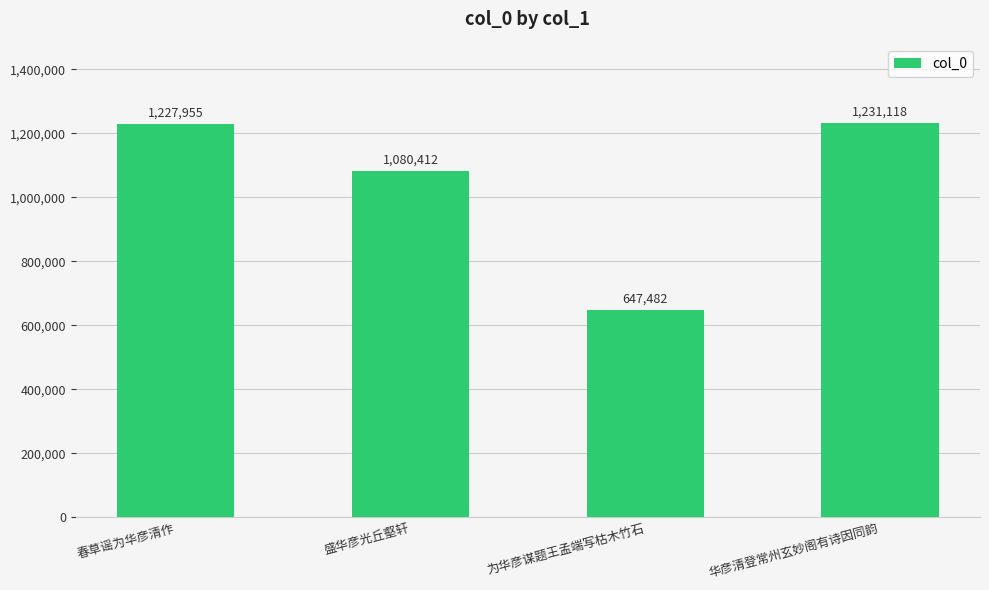

Rank the categories by value from lowest to highest.

为华彦谋题王孟端写枯木竹石, 盛华彦光丘壑轩, 春草谣为华彦清作, 华彦清登常州玄妙阁有诗因同韵